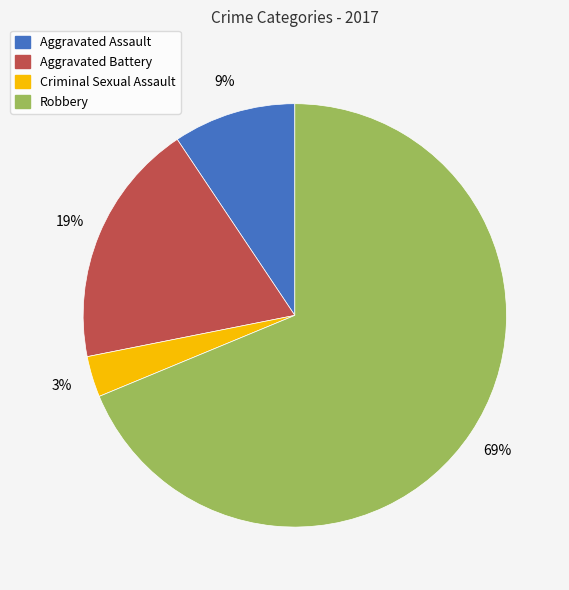

Which slice is the smallest?

Criminal Sexual Assault